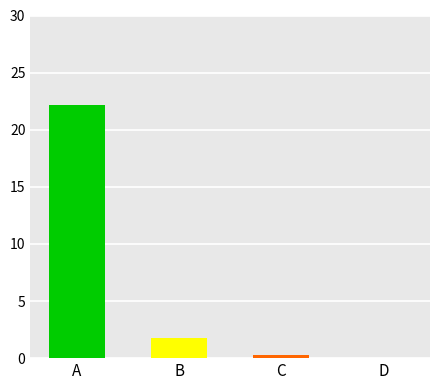

The d_po series shows 0 at value. True or false?

False